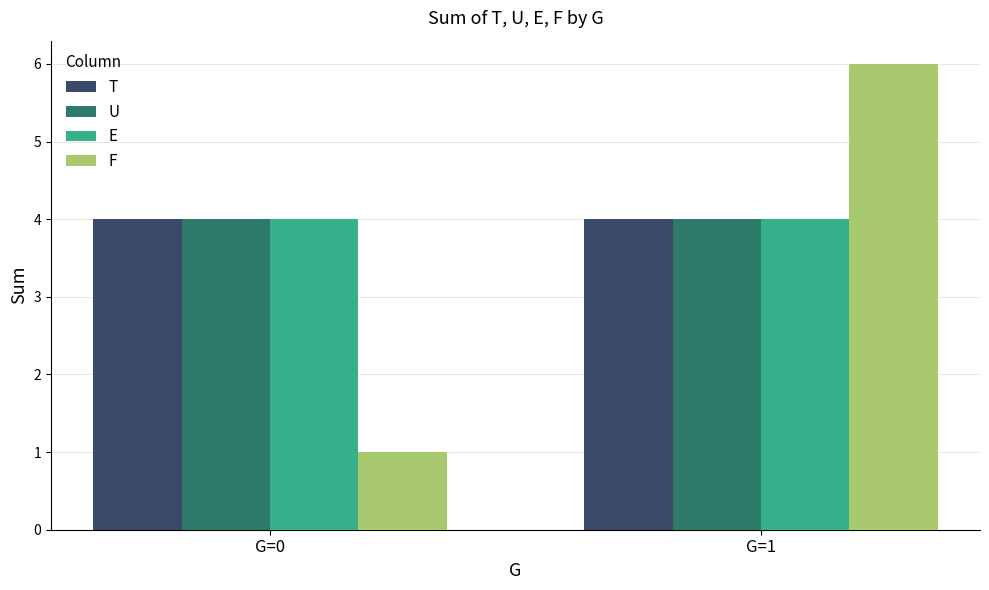

Reading left to right, extract all data points from this chart.

T: G=0=4	G=1=4
U: G=0=4	G=1=4
E: G=0=4	G=1=4
F: G=0=1	G=1=6